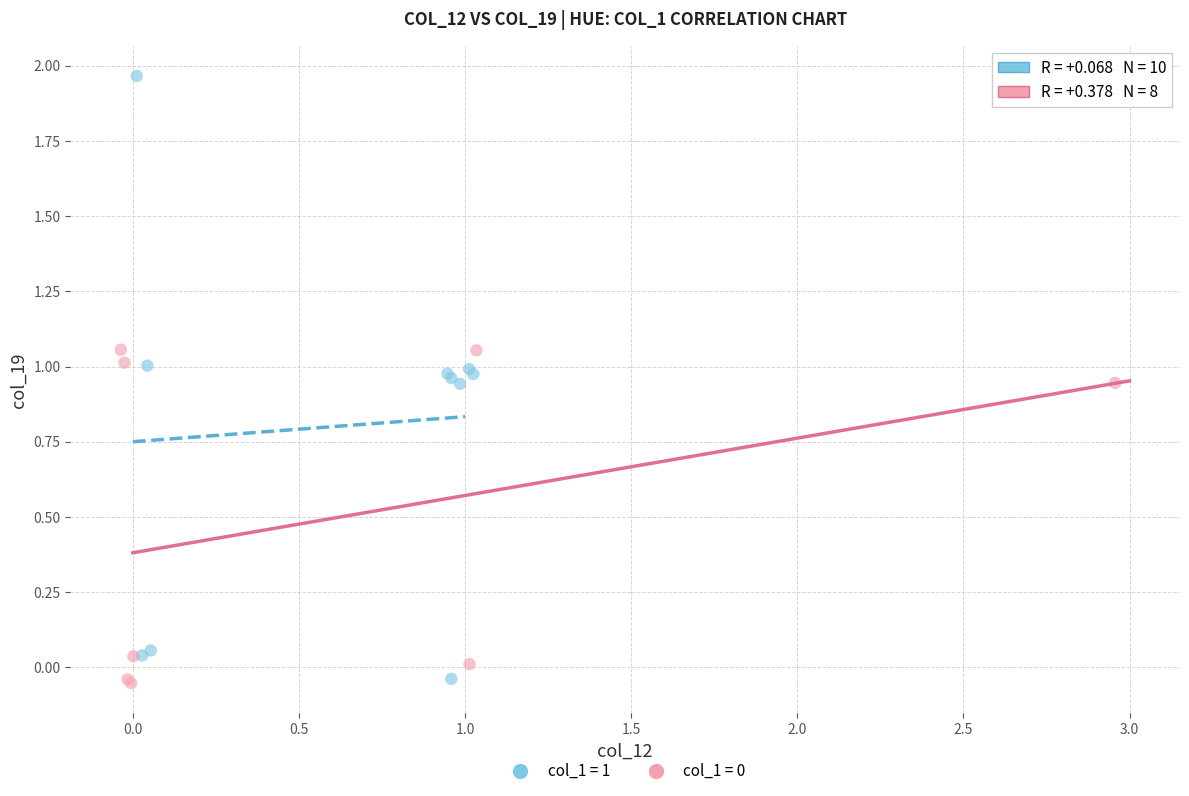

Which series has the largest Y range (max minus min)?

col_1 = 1